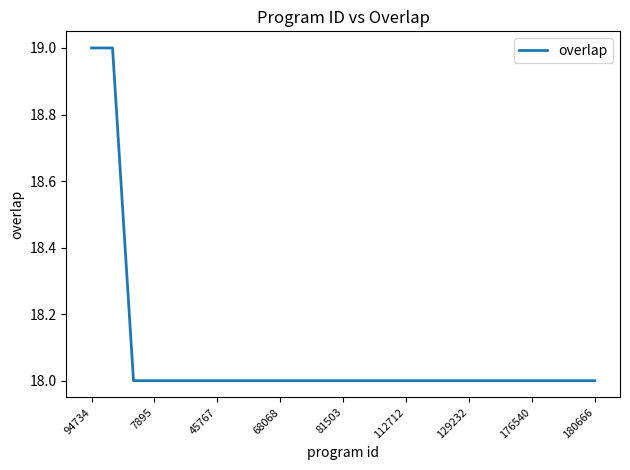

What is the sum of all values?

452